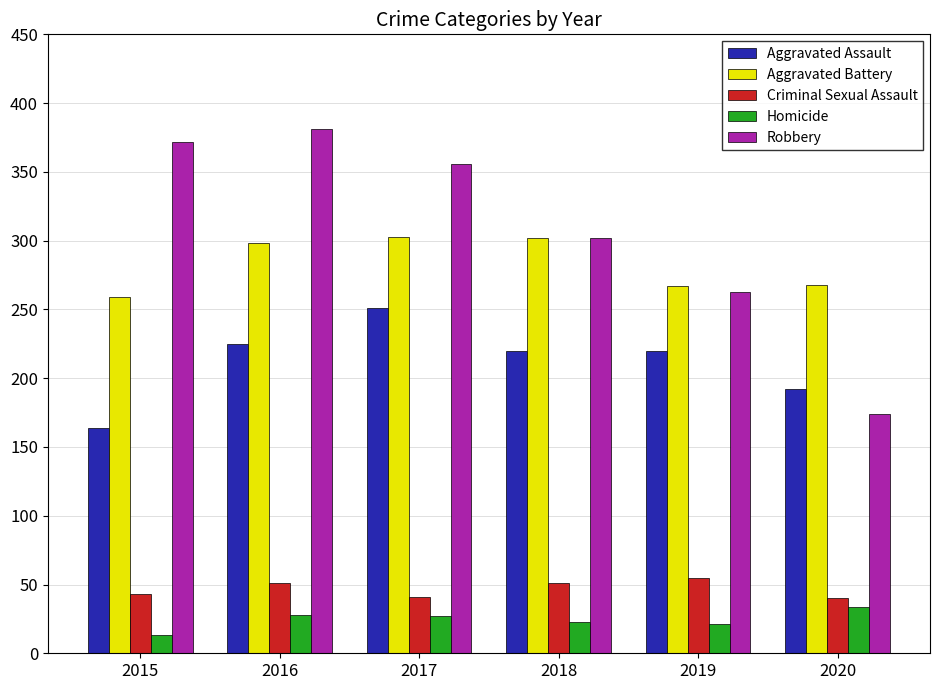

What is the value of the Robbery bar at the 6th from the left?

174